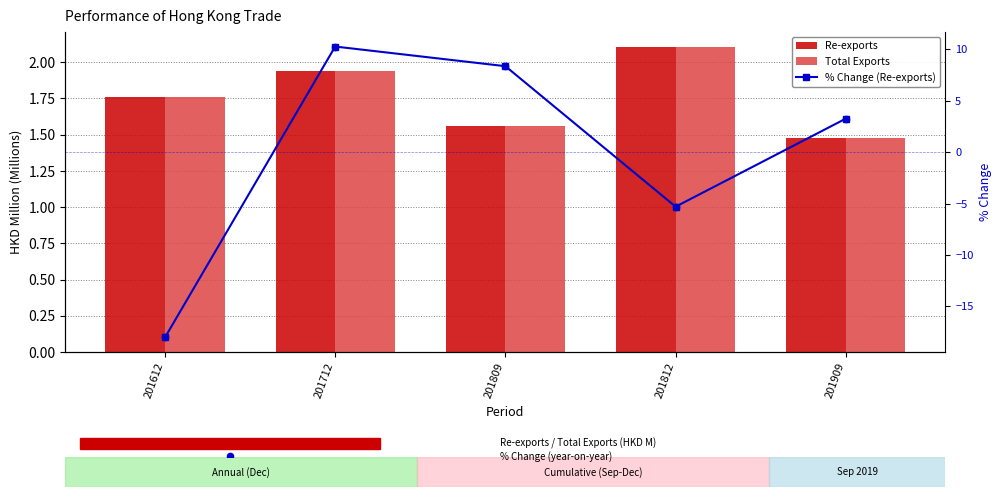

At how many categories does at least one series exceed 4?

2